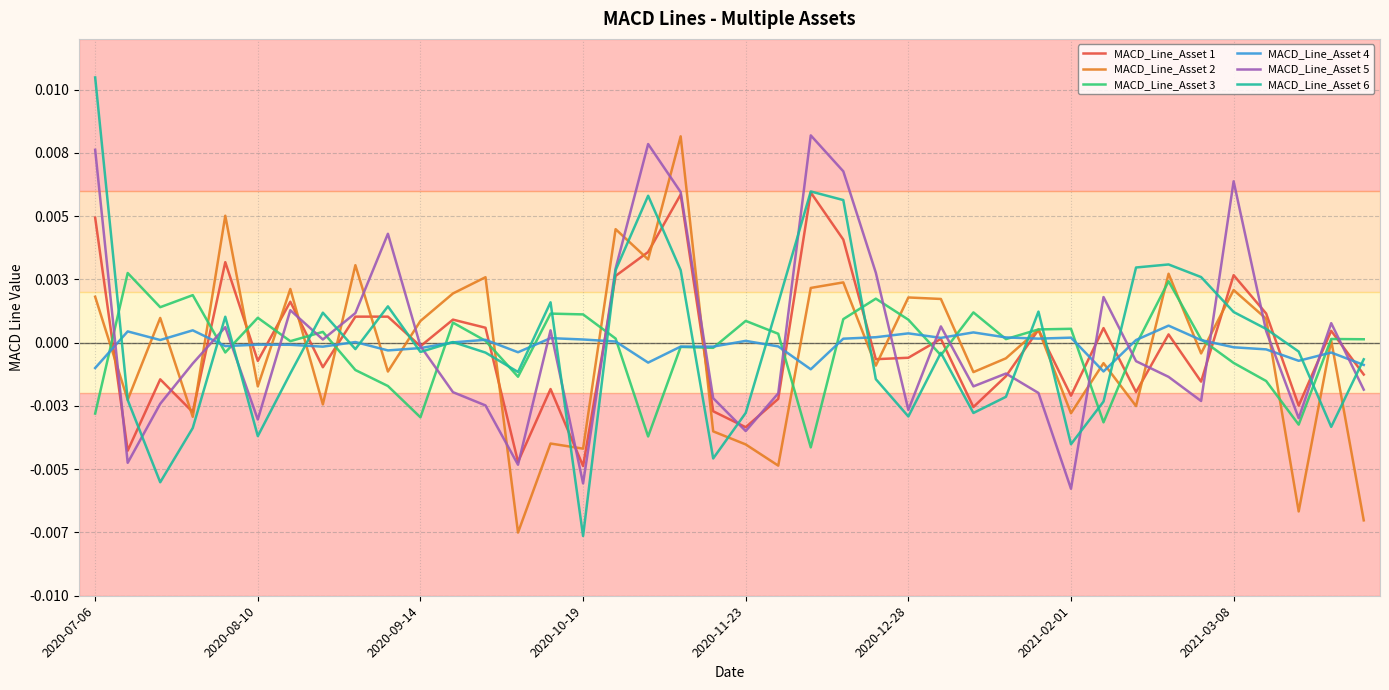

In MACD_Line_Asset 5, how many points are higher than both neighbors (excluding endpoints)?

11